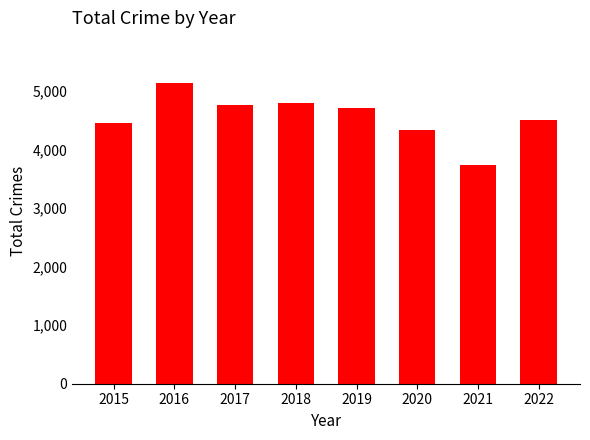

What is the change in value from 2019 to 2022?

-206